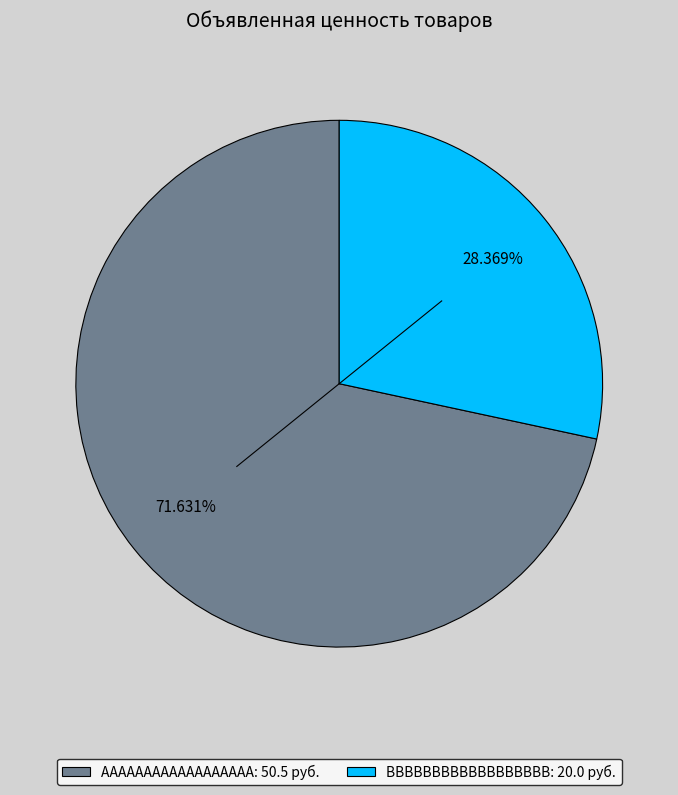

Does AAAAAAAAAAAAAAAAAA represent more than half of the total?

Yes